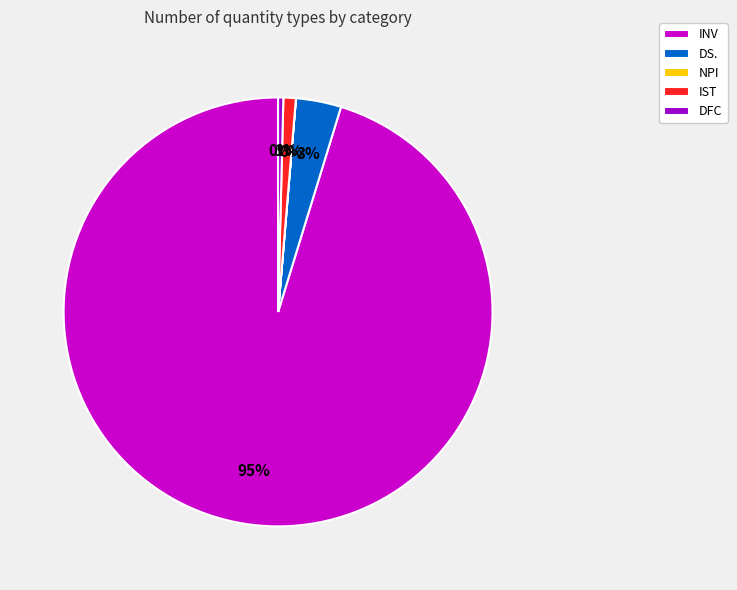

Between DFC and IST, which is larger?

IST